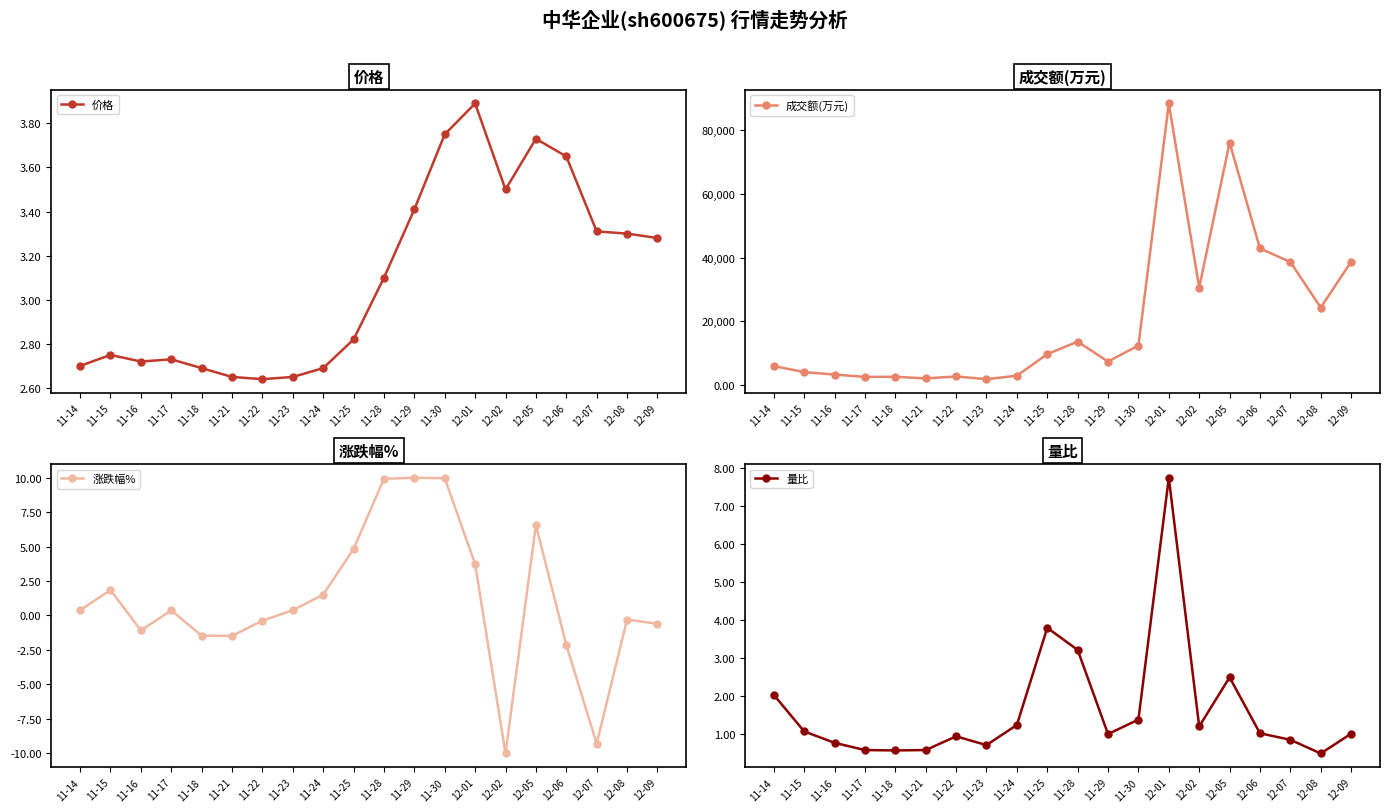

Which series changed the most between 11-16 and 12-01?

成交额(万元)